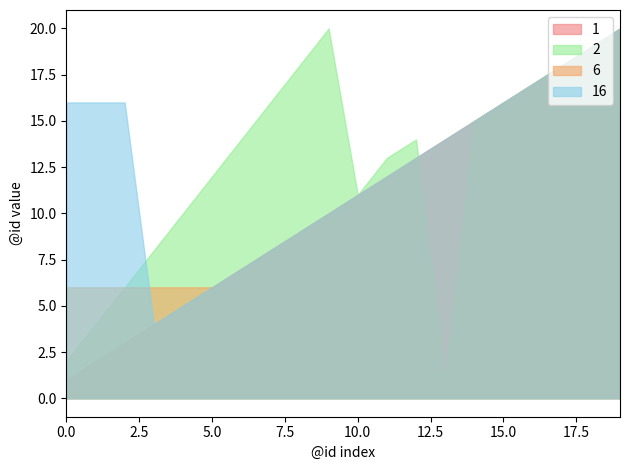

At which label is 16 closest to 12?

11